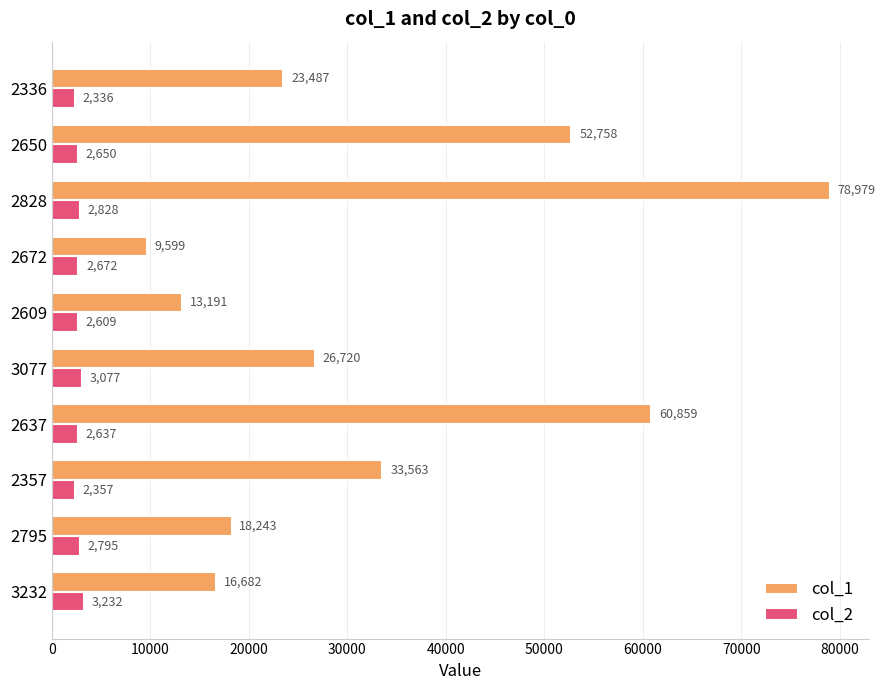

List the labels in order of col_1 value, smallest first.

2672, 2609, 3232, 2795, 2336, 3077, 2357, 2650, 2637, 2828